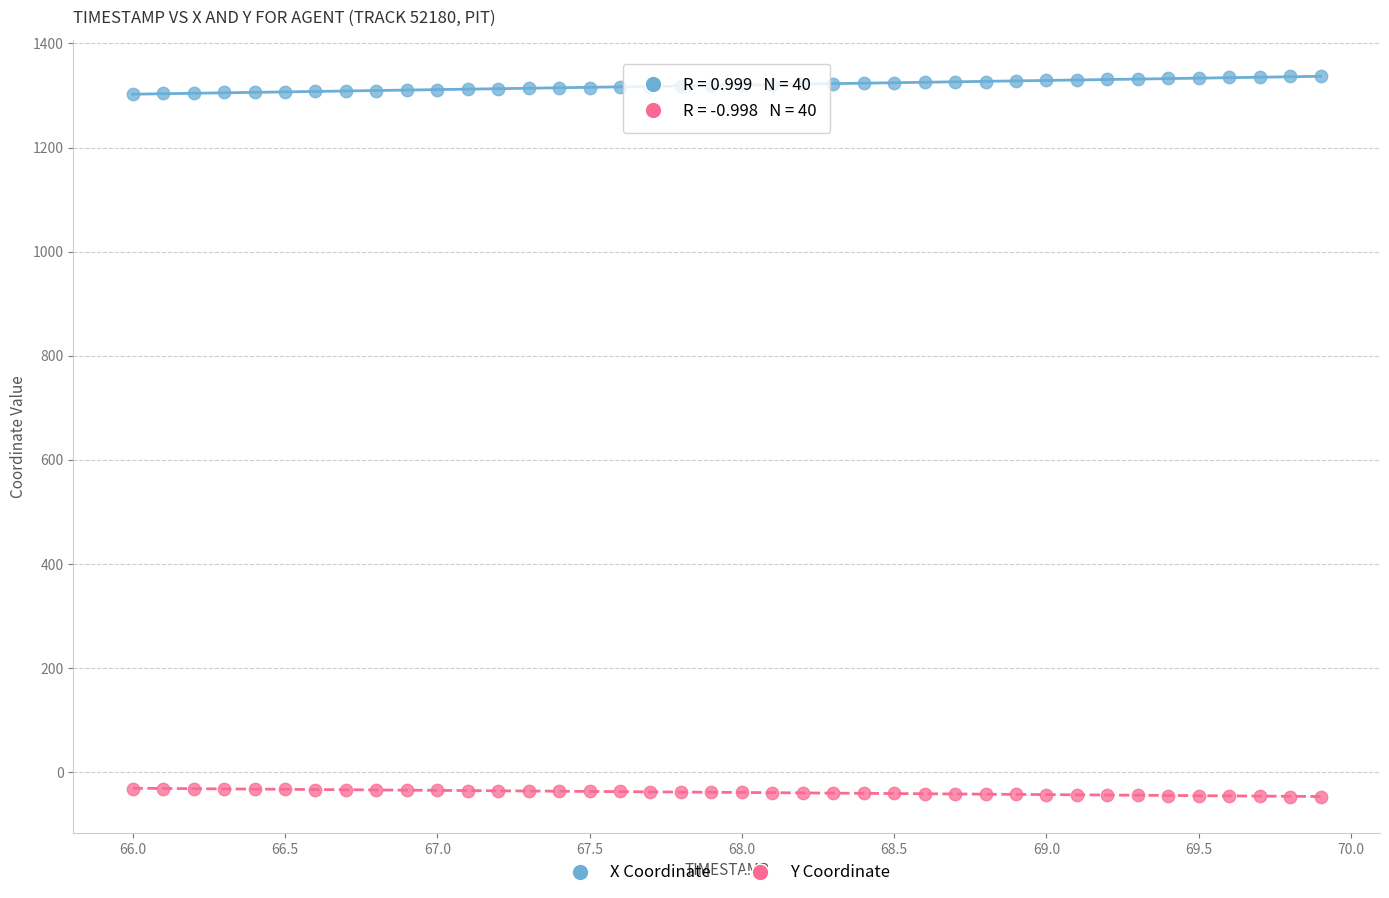

Which series contains the highest Y value?

X Coordinate